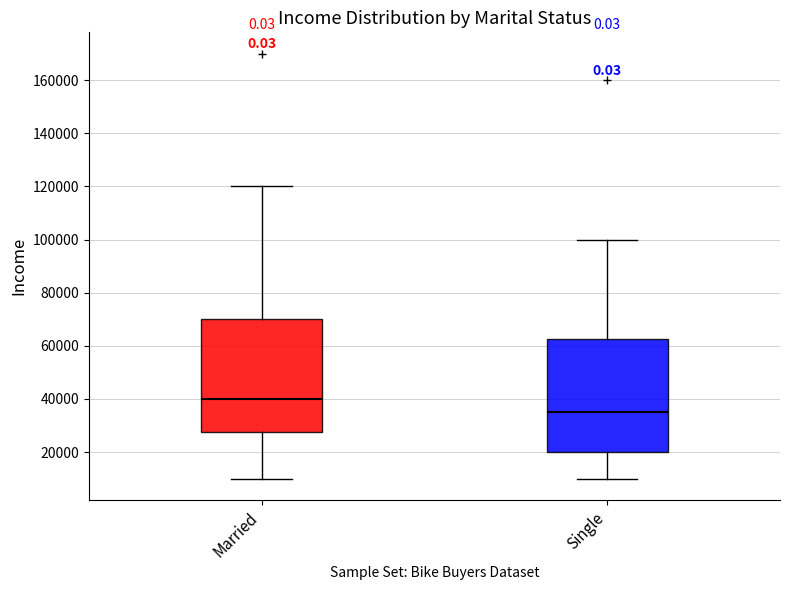

Reading left to right, read every box against the y-axis: the position of its median line, the range the box covers, and the ends of its whiskers. The values are not printed on the chart, so give them approximately, as read against the axis.

Married: median 40000, box 28000 to 70000, whiskers 10000 to 120000
Single: median 36000, box 20000 to 62000, whiskers 10000 to 100000